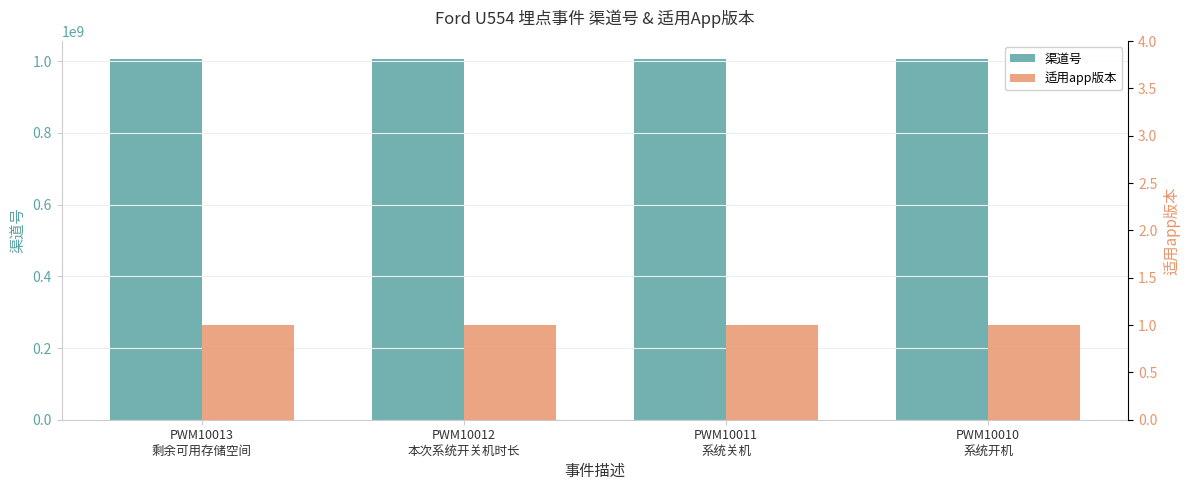

Rank the series by their average value, from lowest to highest.

适用app版本, 渠道号